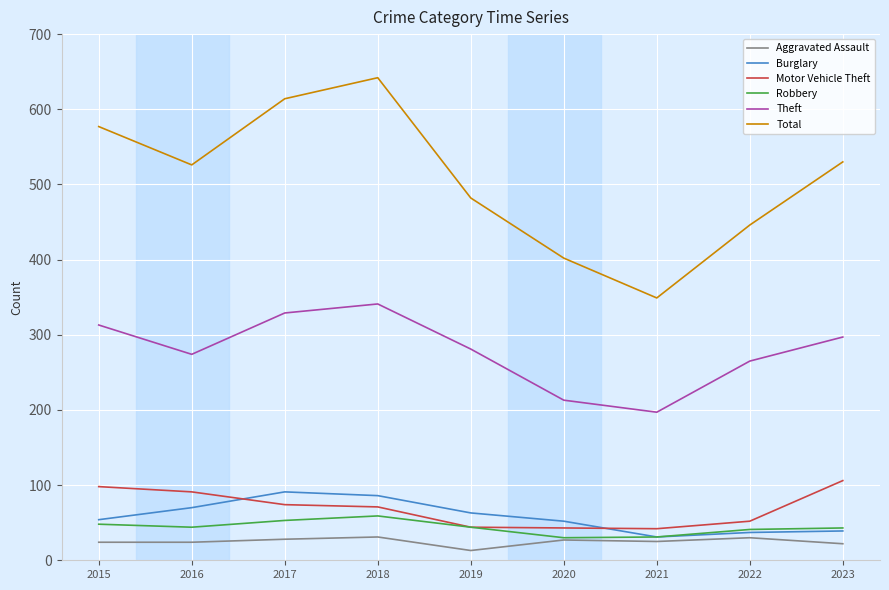

At how many categories does at least one series exceed 598?

2